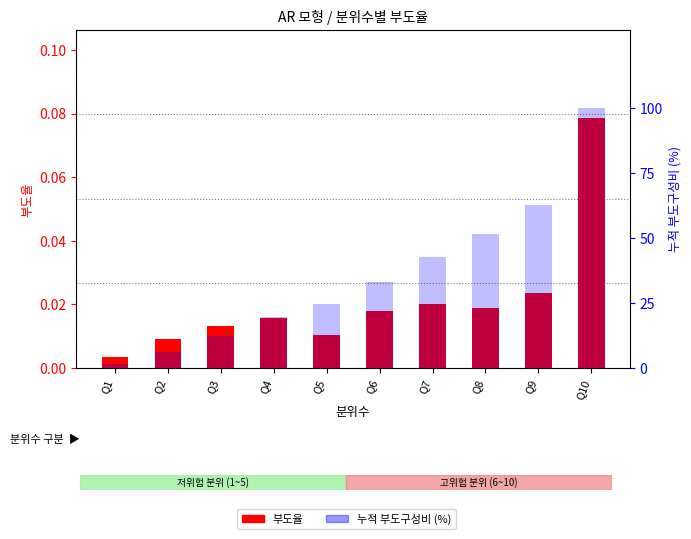

Which series has the widest spread of values?

누적 부도구성비(%)